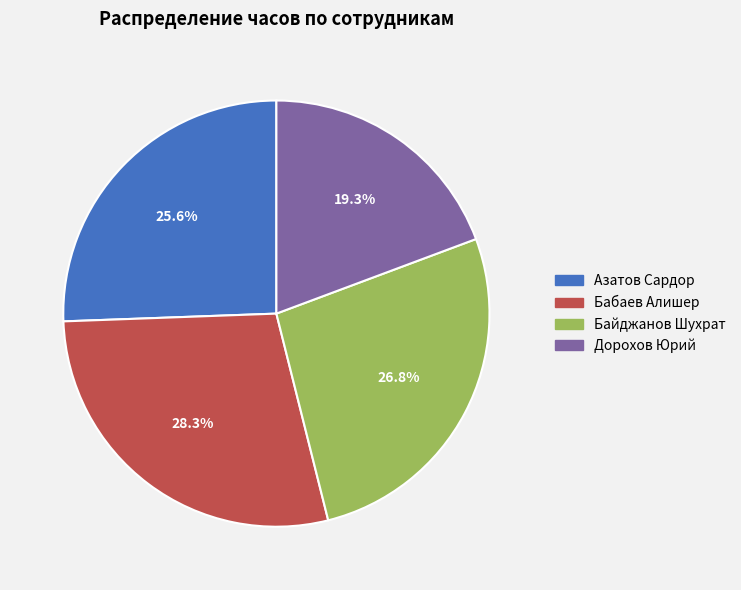

Rank the categories by value from lowest to highest.

Дорохов Юрий, Азатов Сардор, Байджанов Шухрат, Бабаев Алишер